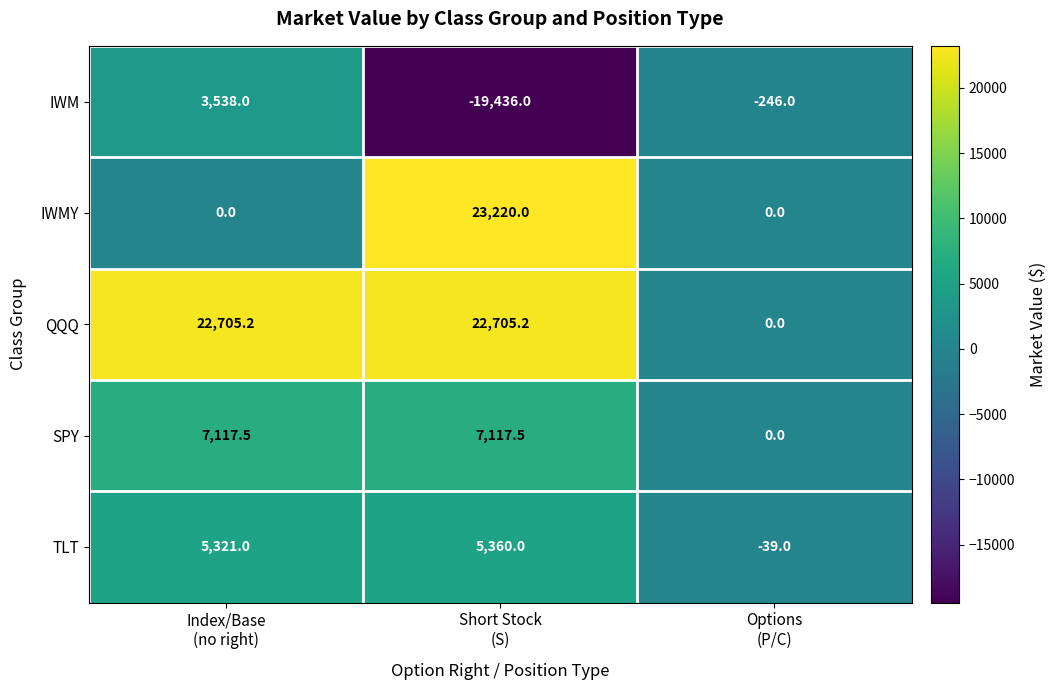

What is the spread (max minus min) of values at Options
(P/C)?

246.0